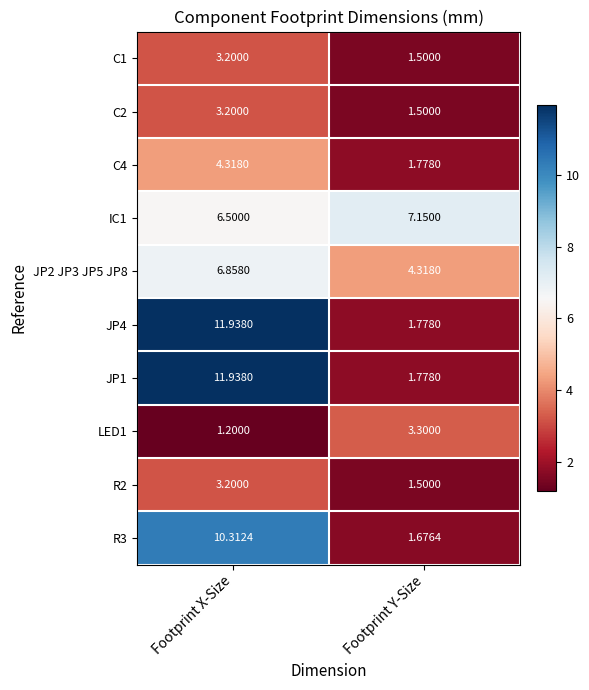

At which category is the sum across all series the highest?

Footprint X-Size